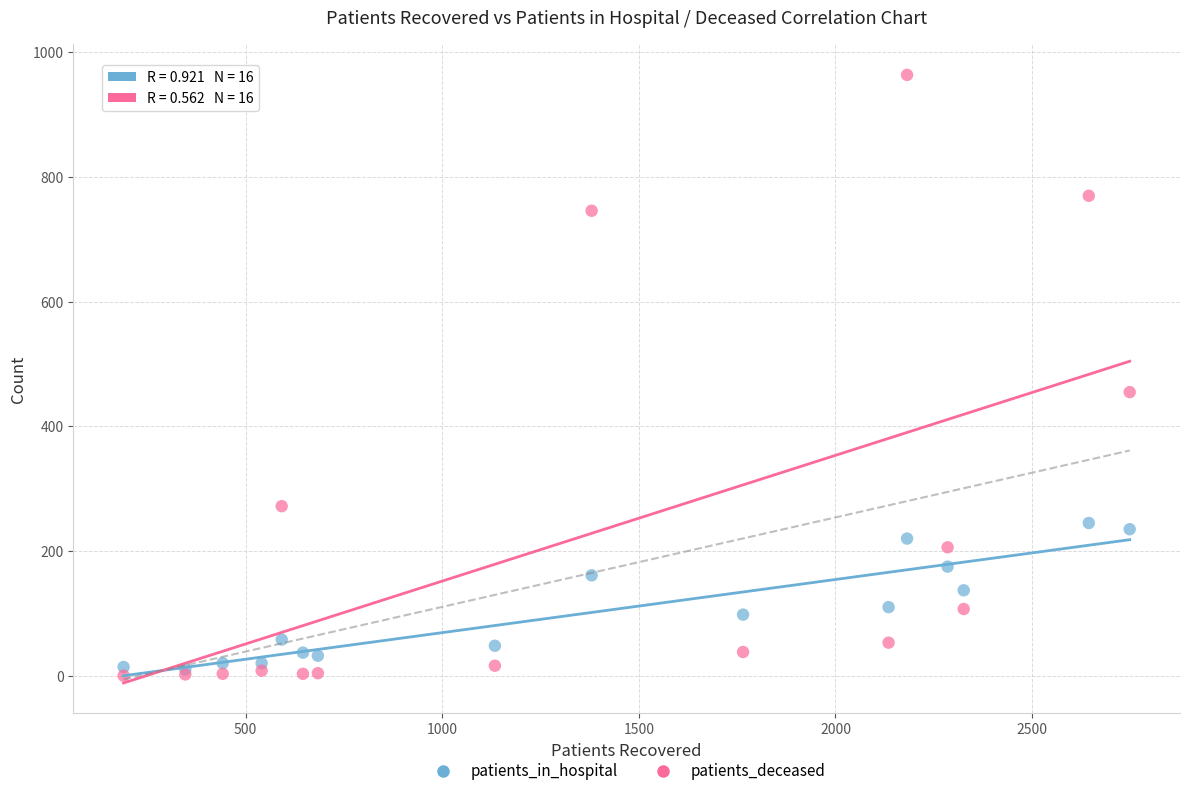

Which series reaches the maximum Y coordinate?

patients_deceased